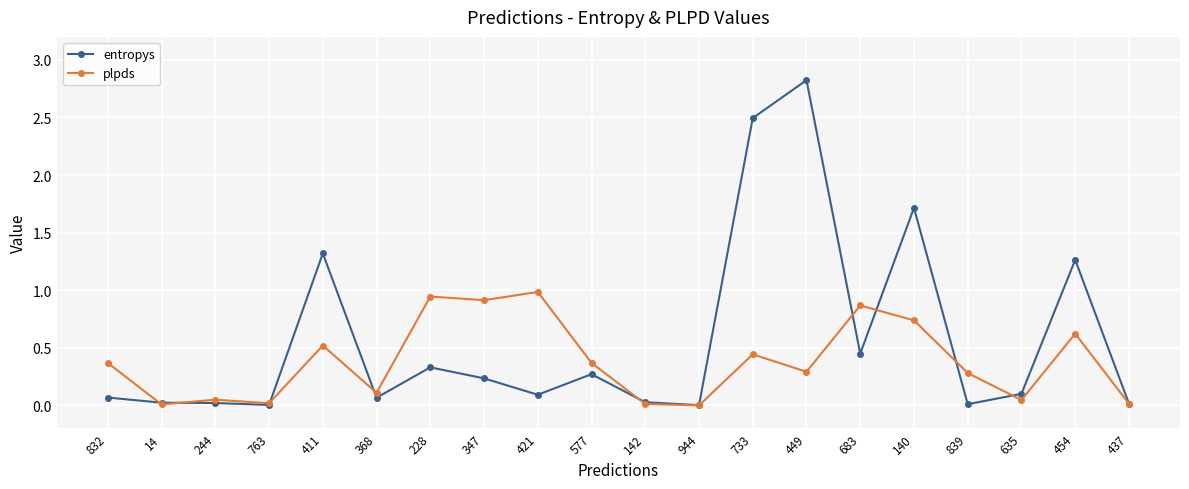

What is the label of the 17th point from the left?

839